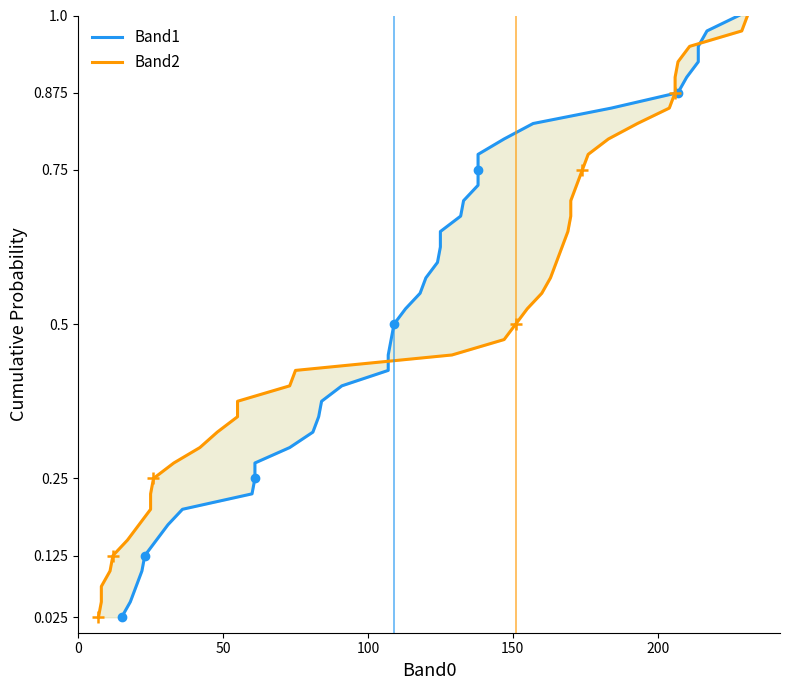

Count the number of data series in this chart.

2